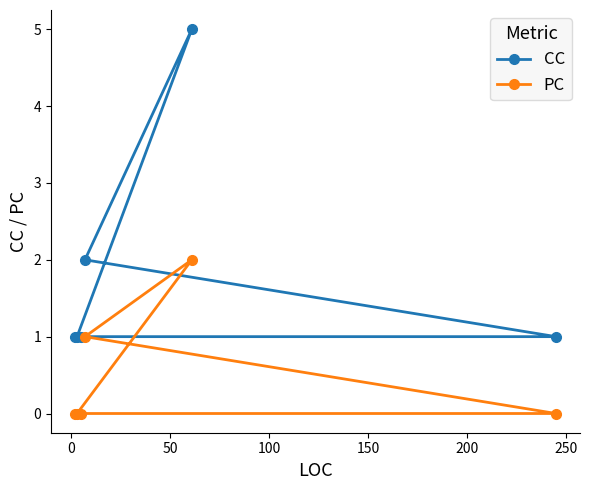

What are all the series names shown in the legend?

CC, PC